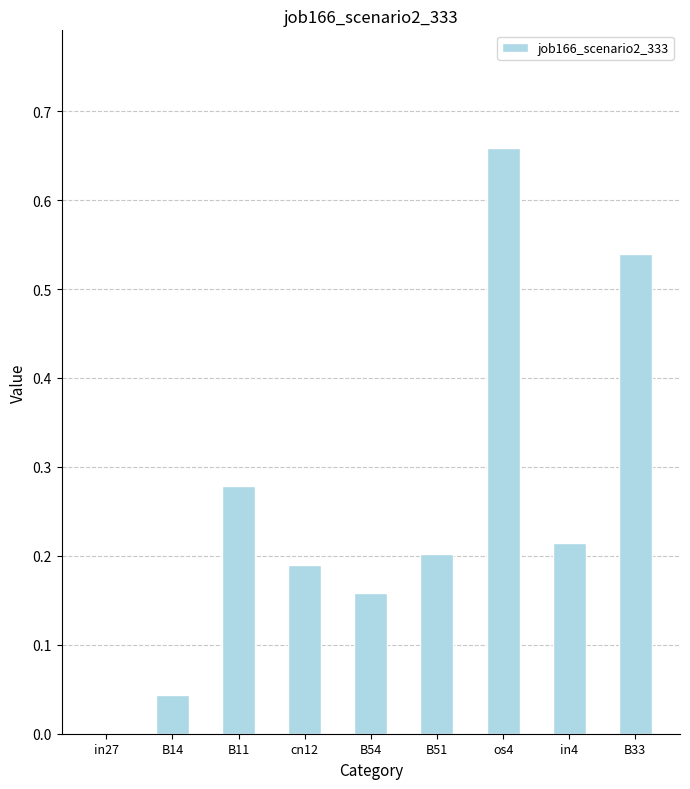

True or false: the data shows 0.1 at B51.

False